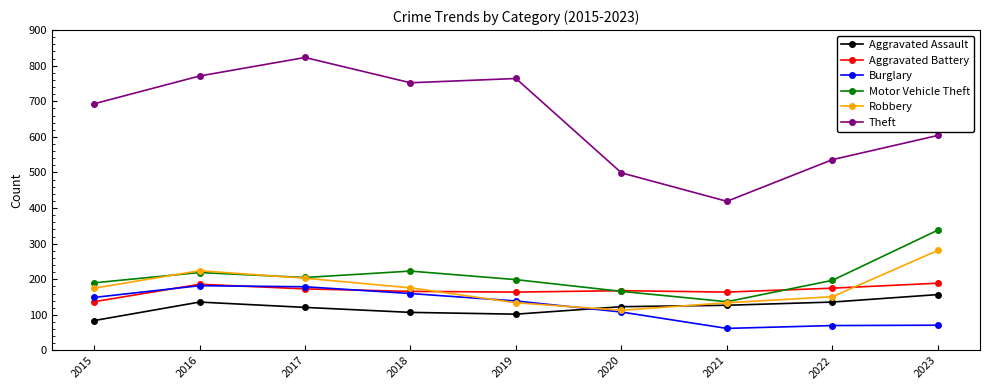

At which category does Robbery reach its first local valley?

2020